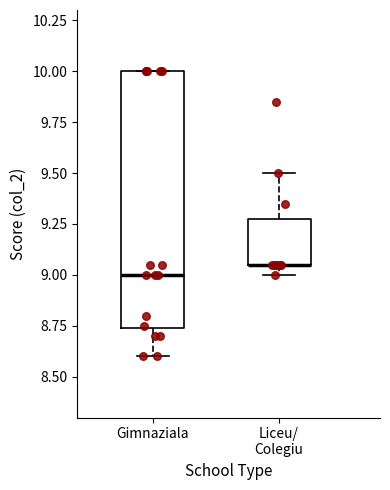

Reading left to right, transcribe this box plot: for each box, give where its median line is, the range the box spans, and where its two whiskers end, as read against the y-axis. The values are not printed on the chart, so give them approximately, as read against the axis.

Gimnaziala: median 9.00, box 8.75 to 10.00, whiskers 8.60 to 10.00
Liceu/ Colegiu: median 9.05 (drawn on the box's lower edge), box 9.05 to 9.30, whiskers 9.00 to 9.50